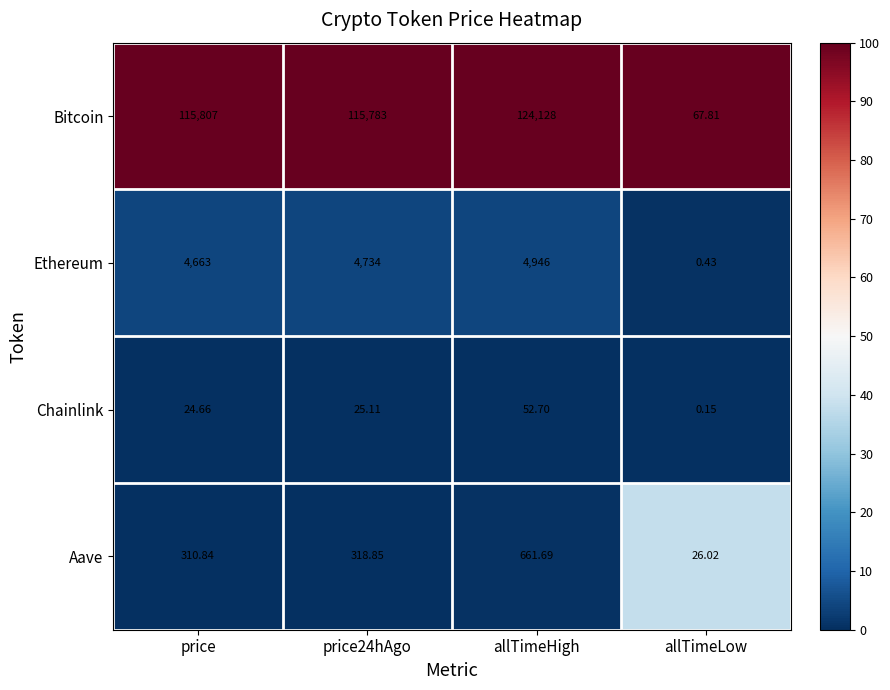

At how many categories does at least one series exceed 41?

4